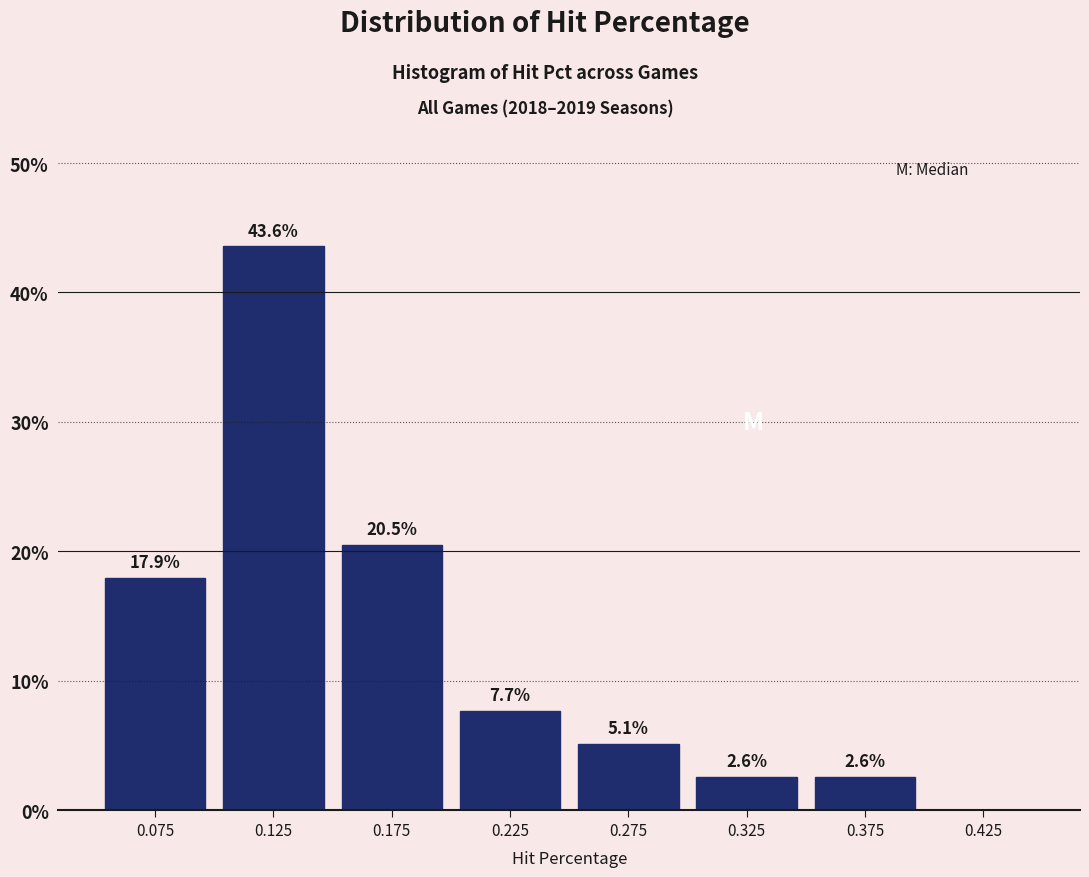

Over which range of the x-axis is the bar tallest?

0.10 to 0.15